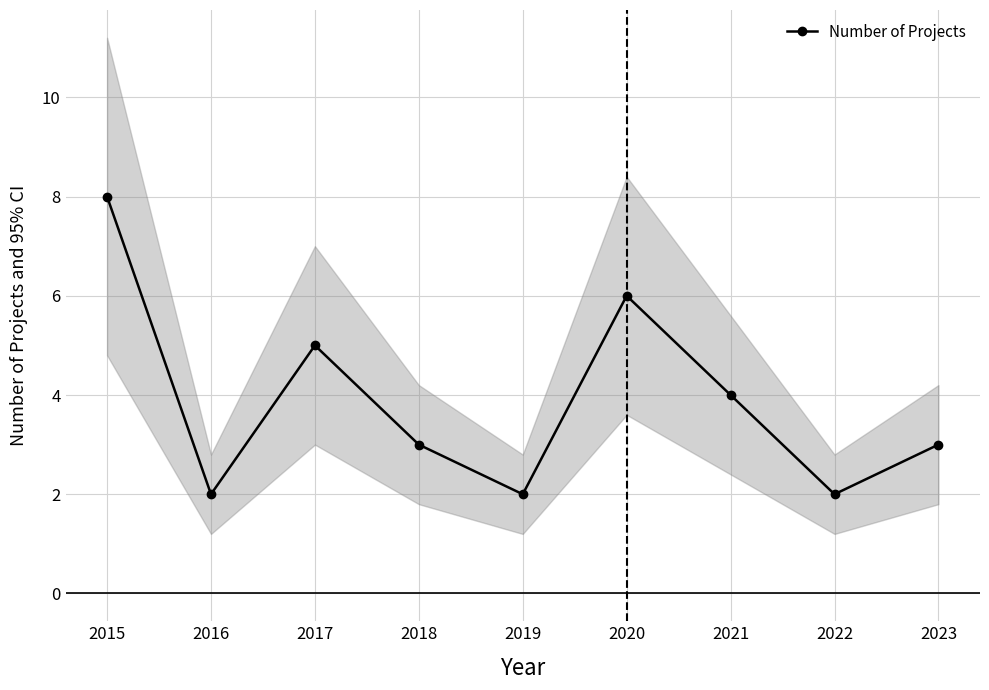

List the labels in order of value, largest first.

2015, 2020, 2017, 2021, 2018, 2023, 2016, 2019, 2022